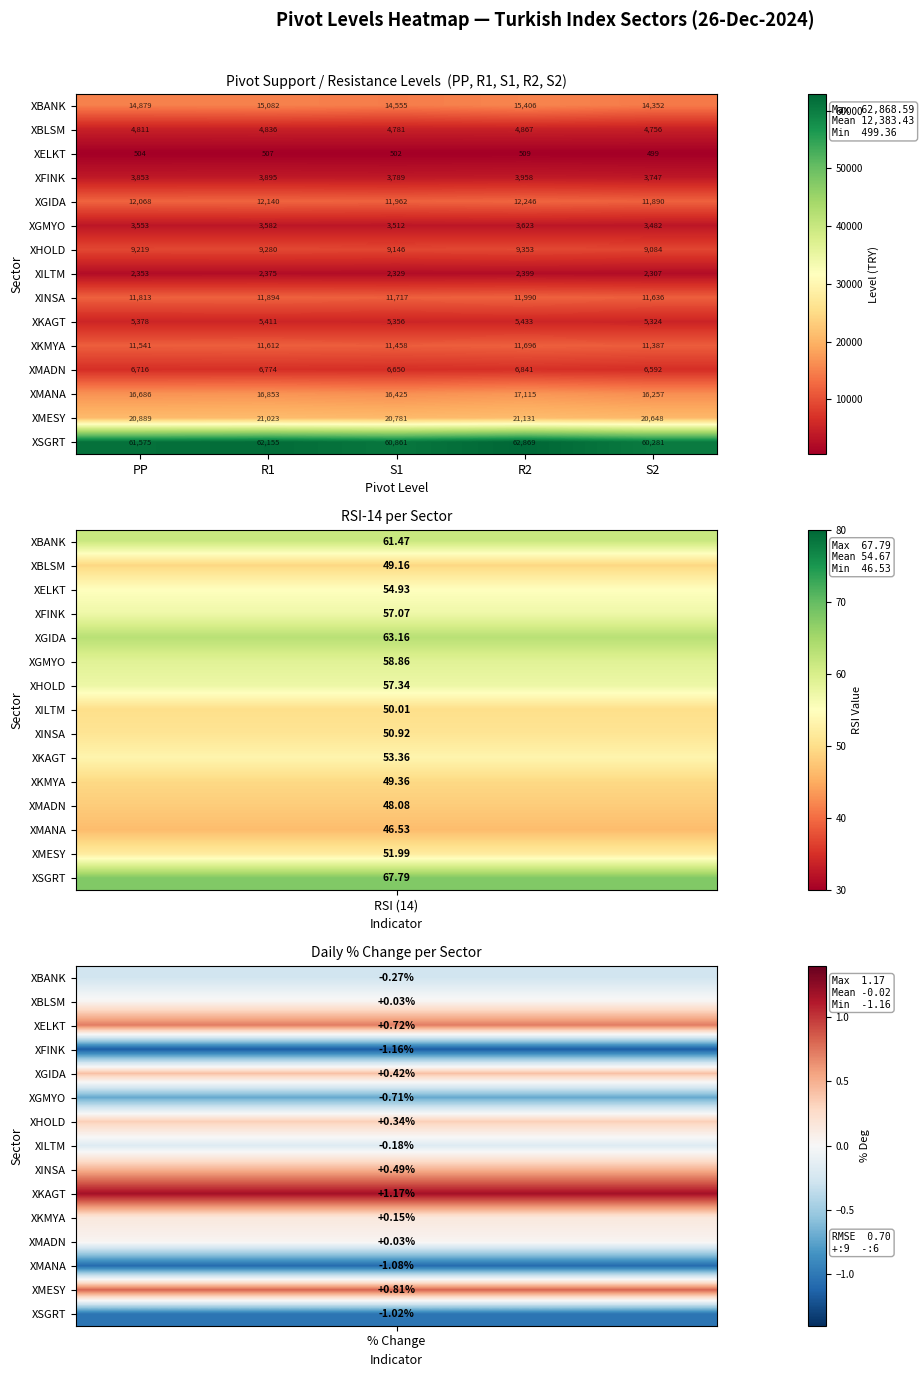

Count the number of categories in the chart.

5